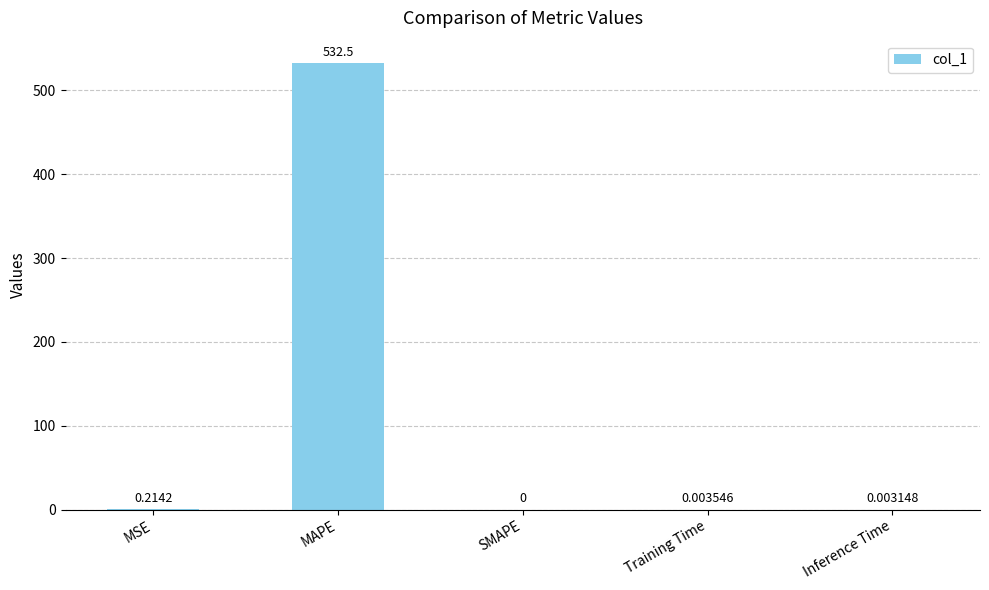

Which category has the highest value across all series?

MAPE